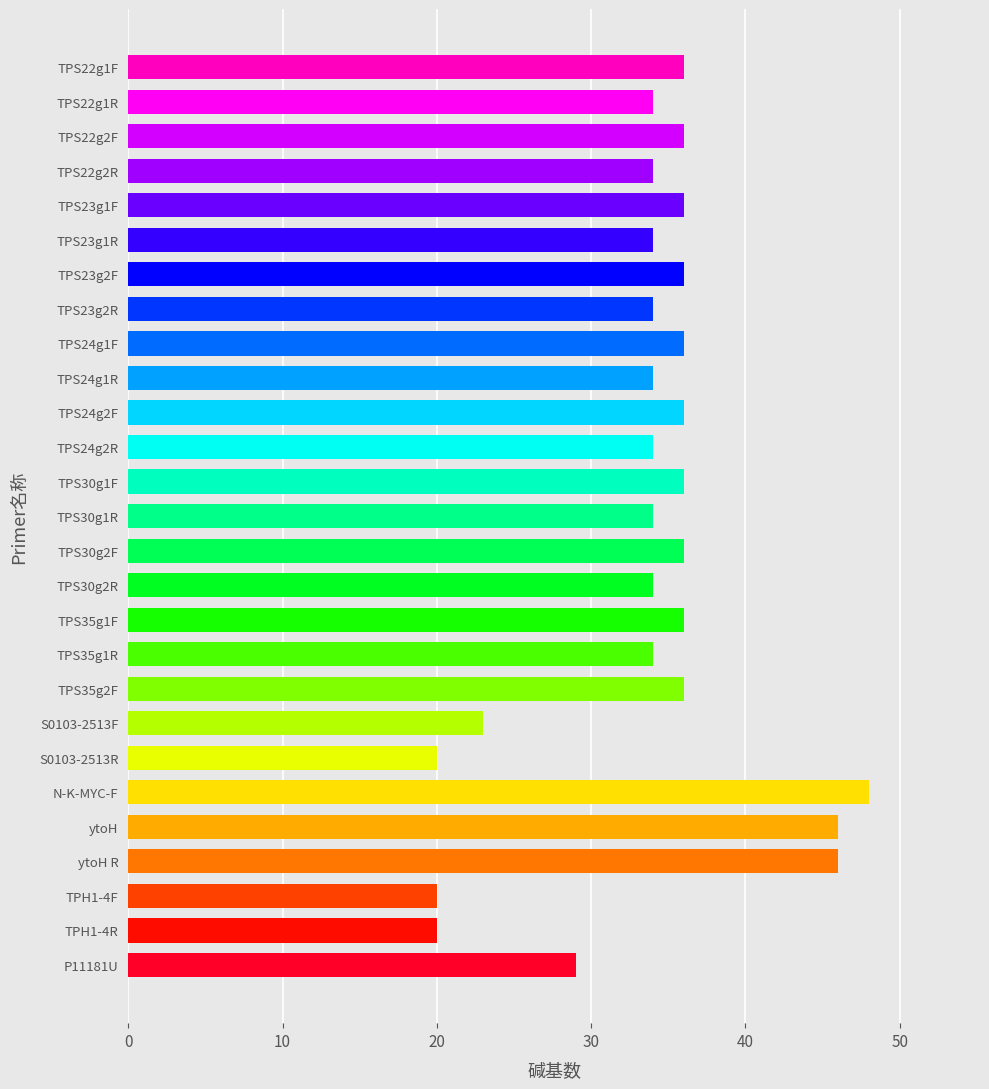

At which category does the chart reach its peak across all series?

N-K-MYC-F